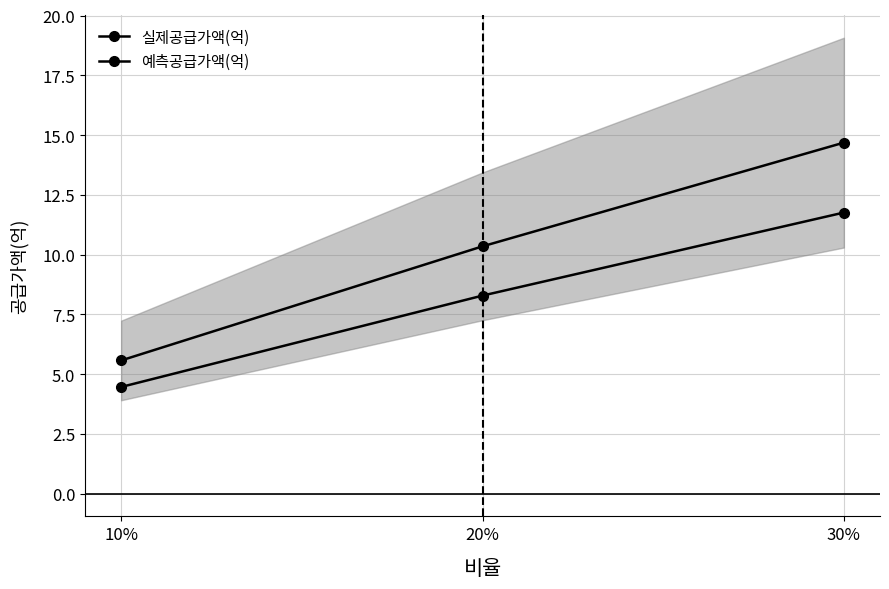

The 예측공급가액(억) series shows 6.1 at 20%. True or false?

False